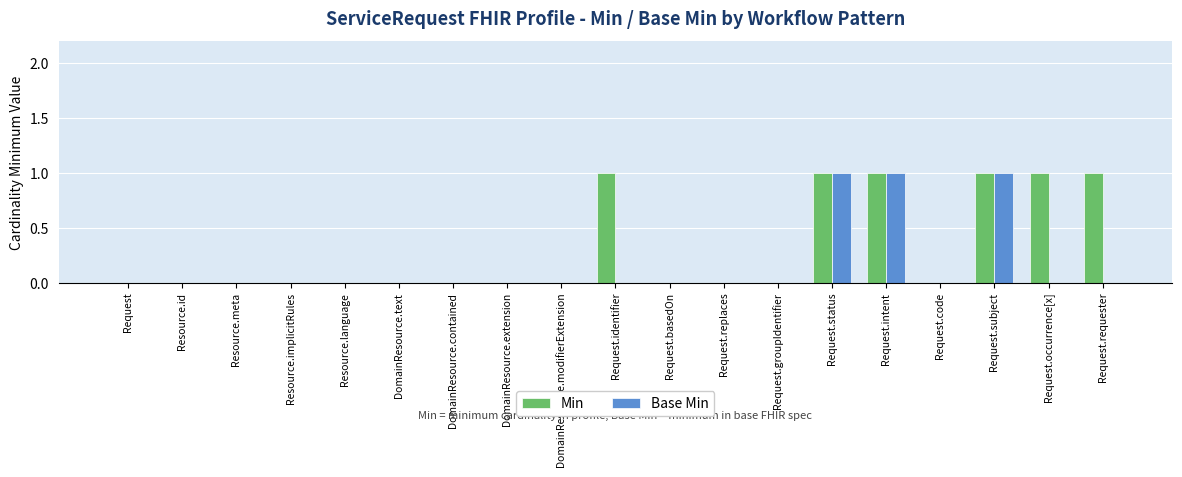

Is it true that Min equals 0 at DomainResource.text?

True